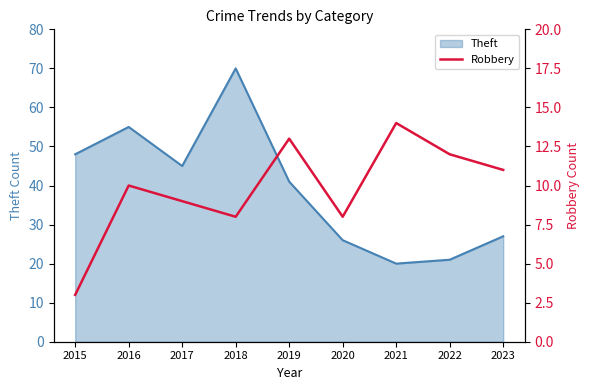

Is it true that Theft equals 45 at 2017?

True